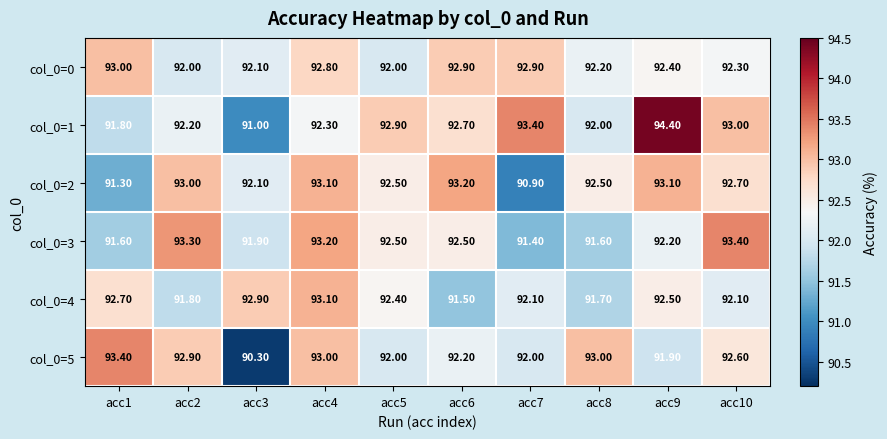

What is the difference between the maximum and minimum values in the col_0=4 series?

1.6